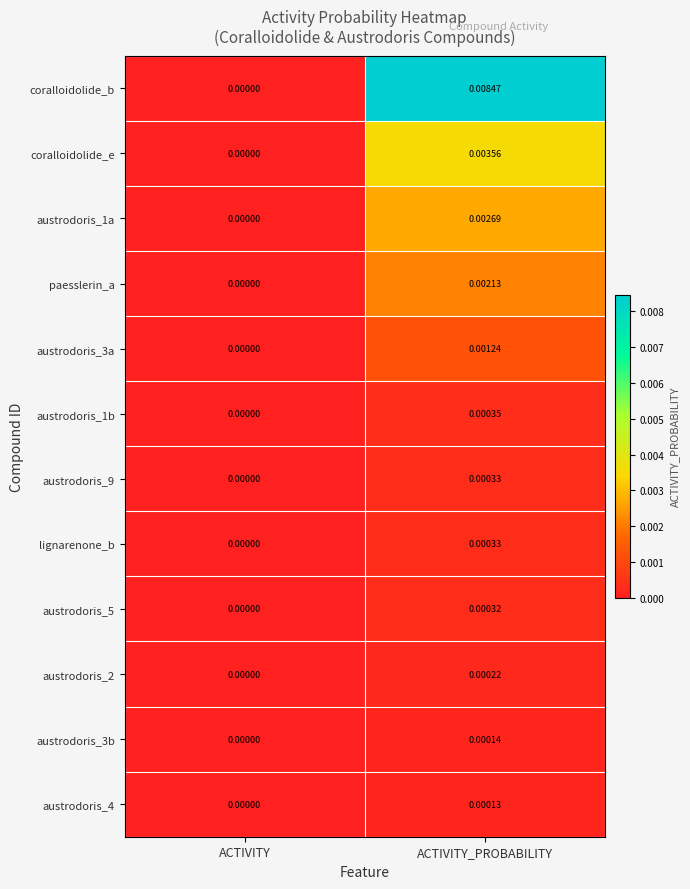

How many categories are shown in the chart?

2